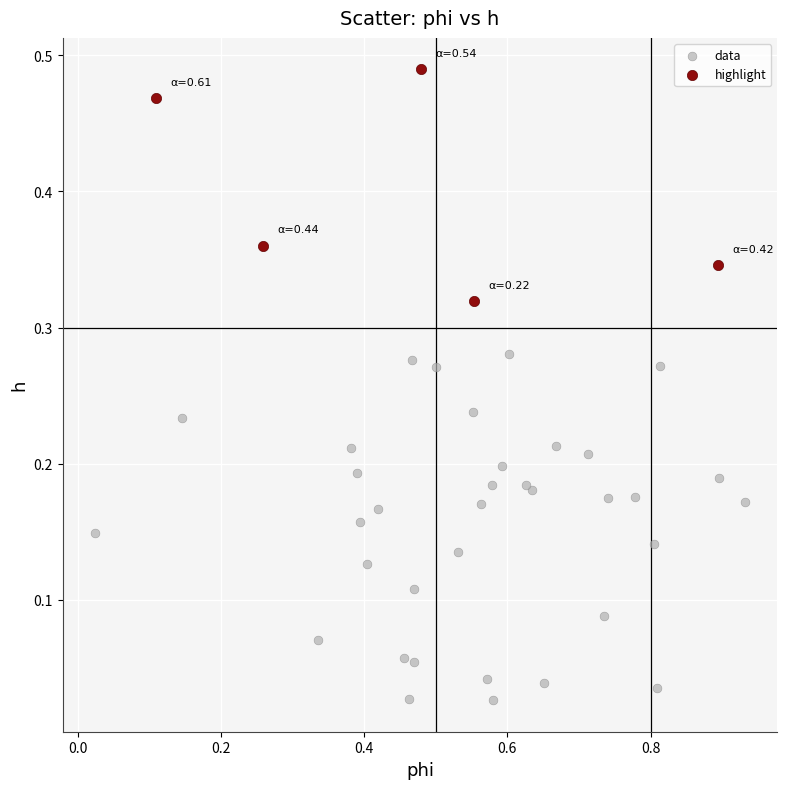

Which series reaches the minimum Y coordinate?

data